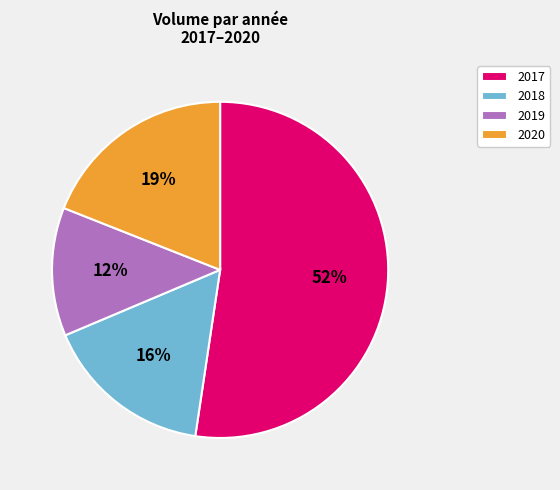

To the nearest percent, what is the difference between the largest and smallest slice percentages?

40%